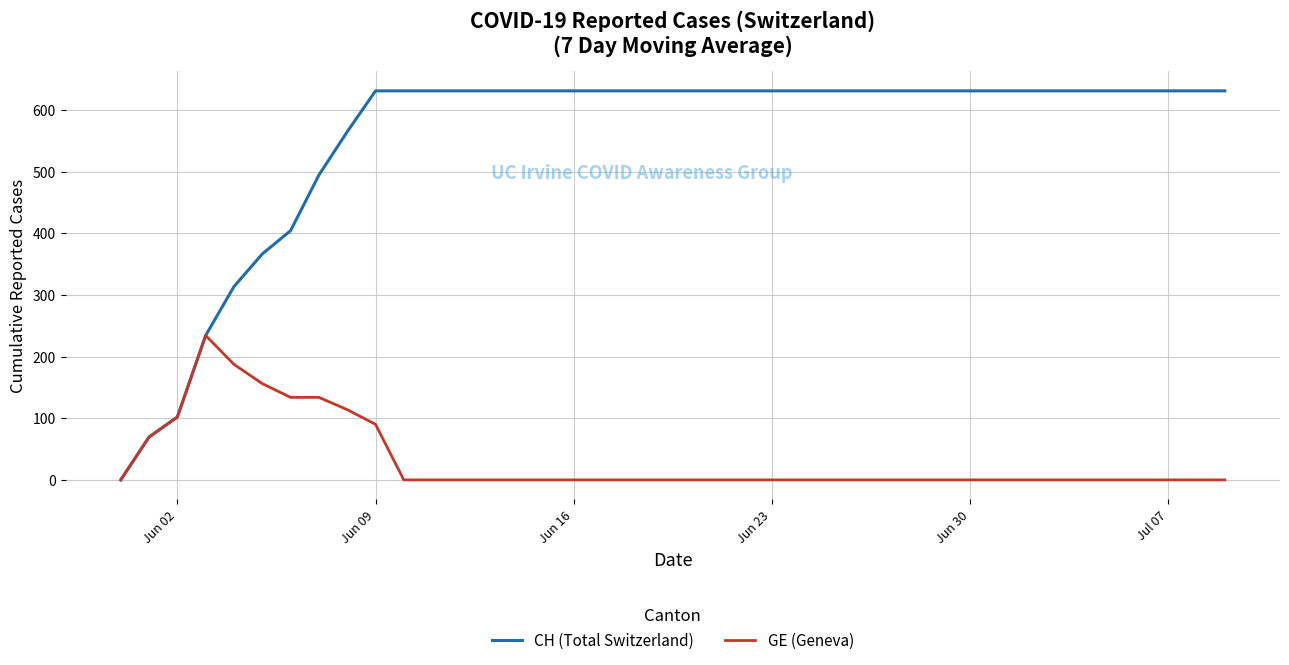

Rank the series by their average value, from highest to lowest.

CH (Total Switzerland), GE (Geneva)